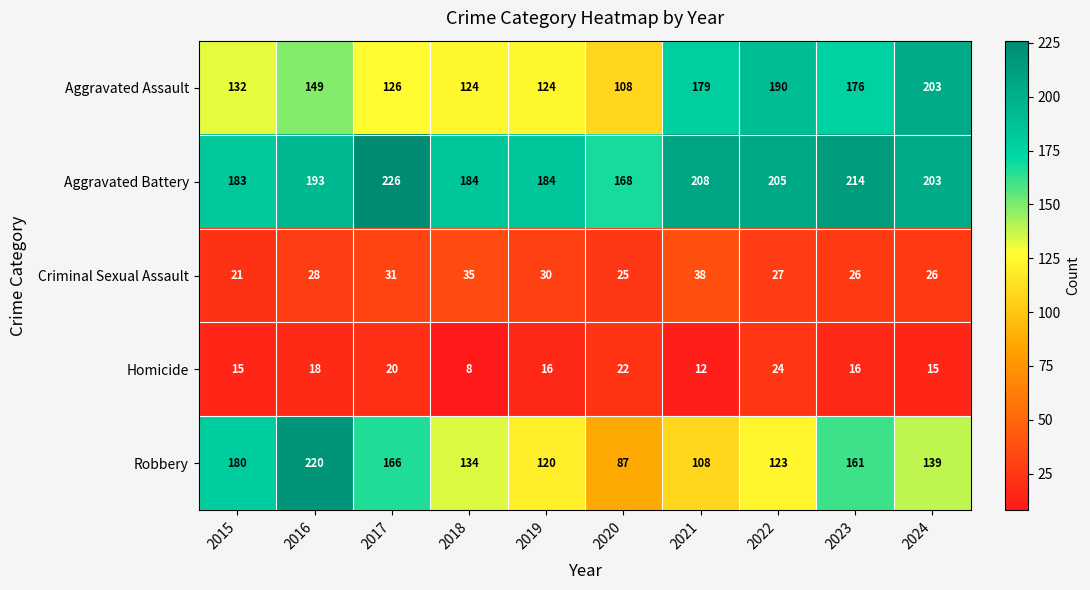

At which category is the sum across all series the highest?

2016